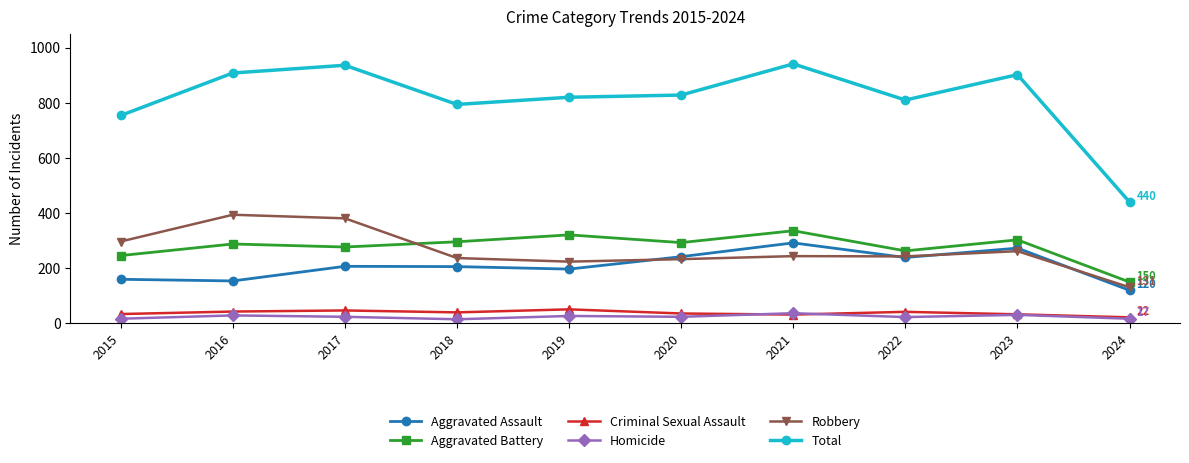

In Aggravated Battery, how many points are higher than both neighbors (excluding endpoints)?

4